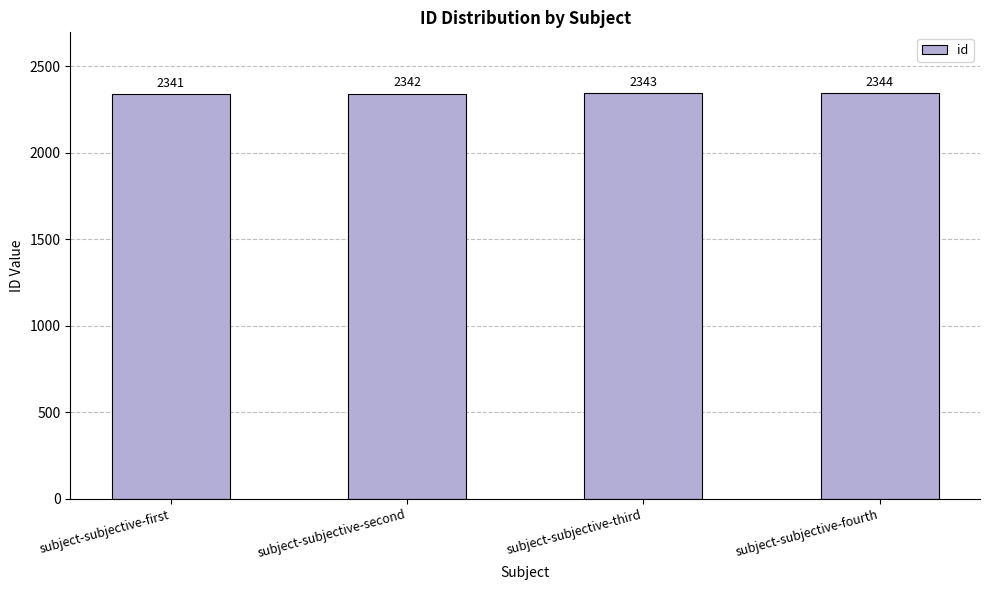

What is the label of the 2nd bar from the right?

subject-subjective-third